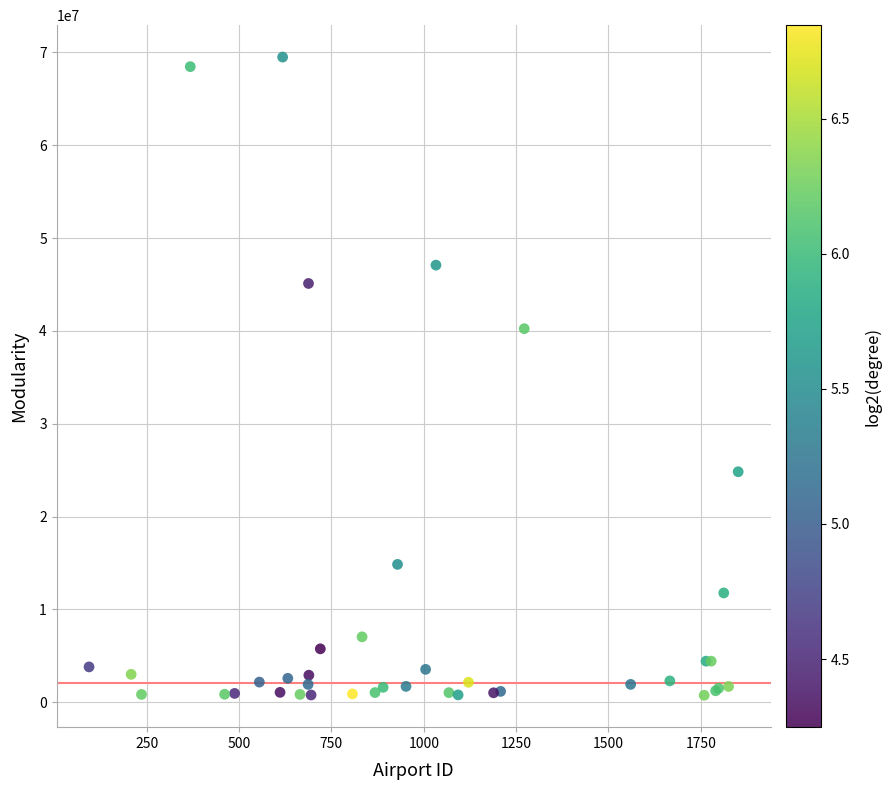

What Y value in the scatter plot is closest to 35129308?

40245260.6